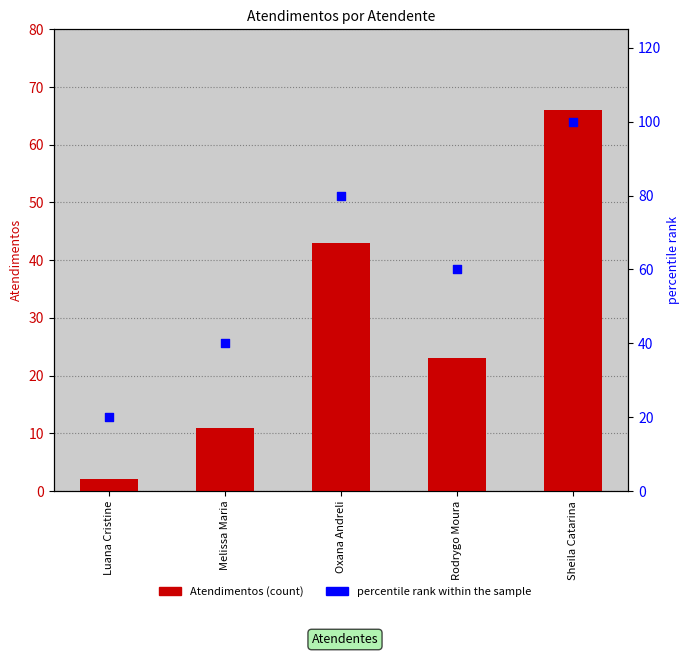

At how many categories does at least one series exceed 70?

2